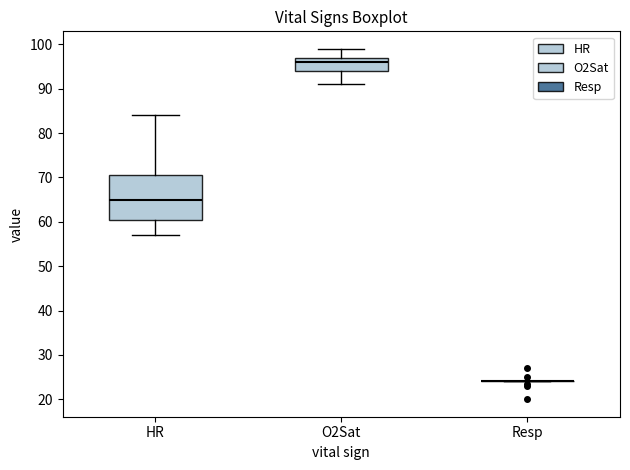

Reading left to right, transcribe this box plot: for each box, give where its median line is, the range the box spans, and where its two whiskers end, as read against the y-axis. The values are not printed on the chart, so give them approximately, as read against the axis.

HR: median 65, box 61 to 71, whiskers 57 to 84
O2Sat: median 96, box 94 to 97, whiskers 91 to 99
Resp: box collapsed to a line at 24, whiskers 24 to 24